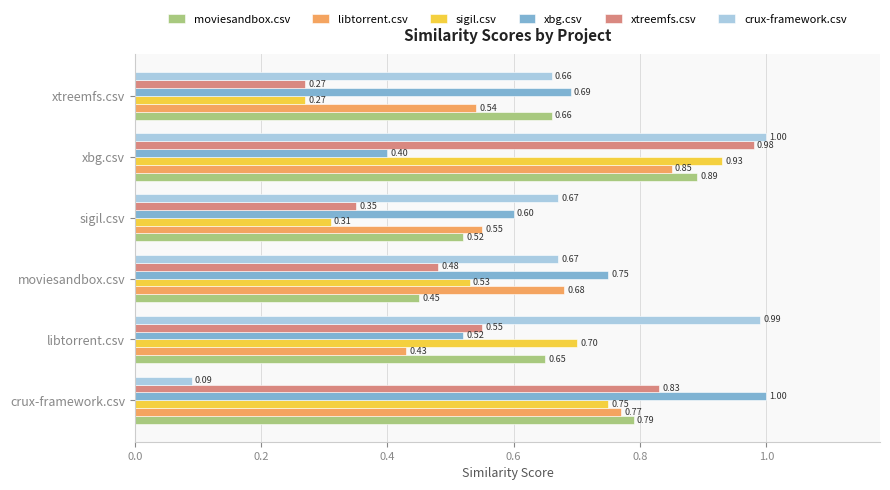

What is the sum of all libtorrent.csv values?

3.8